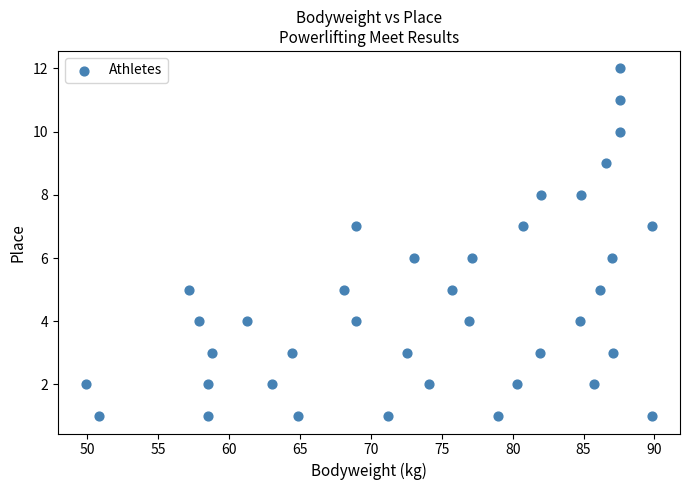

How many points are shown in the scatter plot?

38